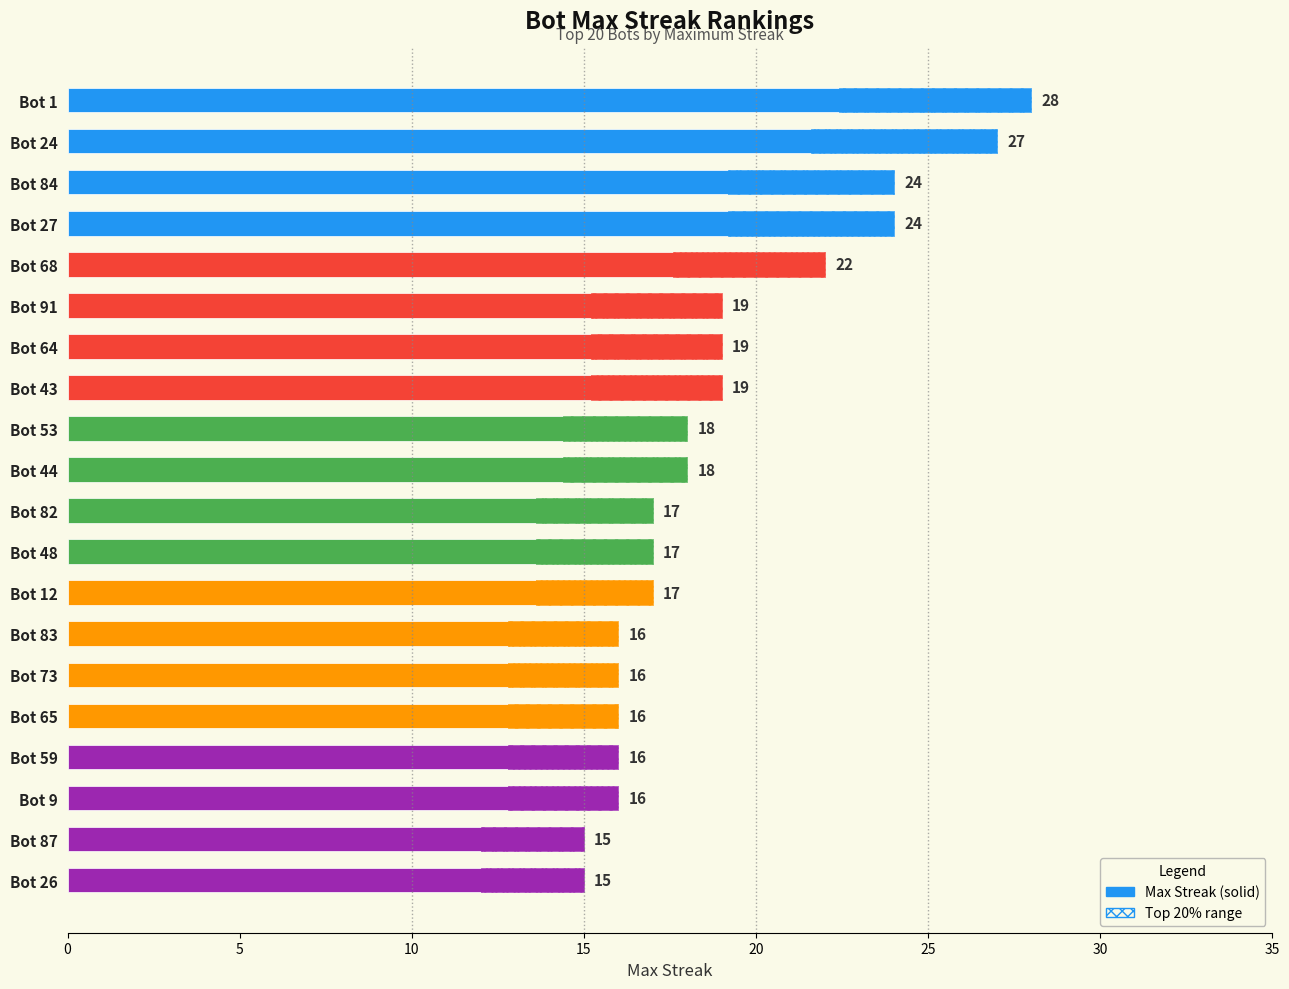

What is the value of the 19th bar from the left?

15